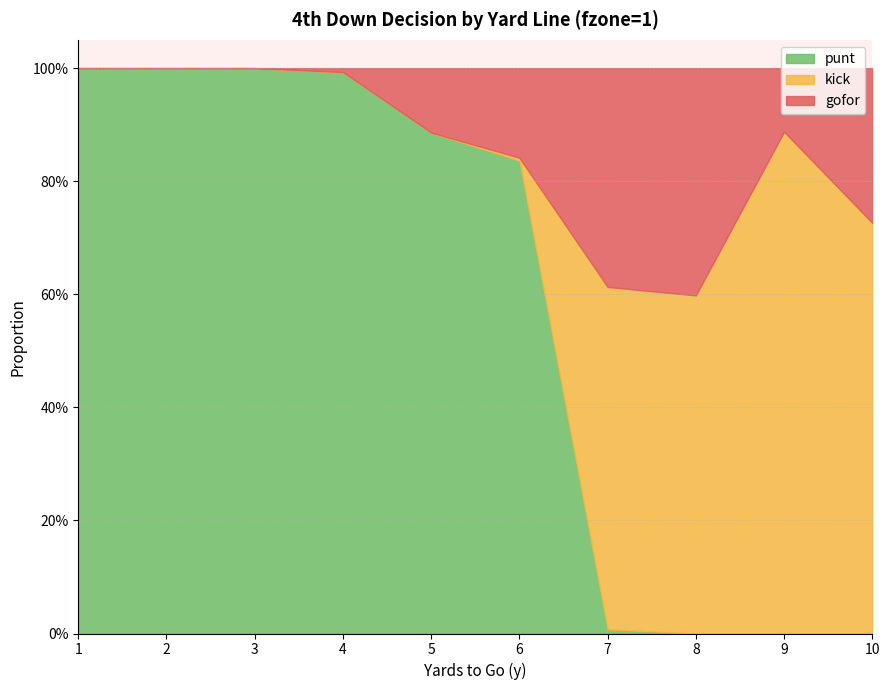

Reading left to right, transcribe all the data shown in this chart.

gofor: 0.0	0.0	0.0	0.0	0.1	0.2	0.4	0.4	0.1	0.3
kick: 0.0	0.0	0.0	0.0	0.0	0.0	0.6	0.6	0.9	0.7
punt: 1.0	1.0	1.0	1.0	0.9	0.8	0.0	0.0	0.0	0.0